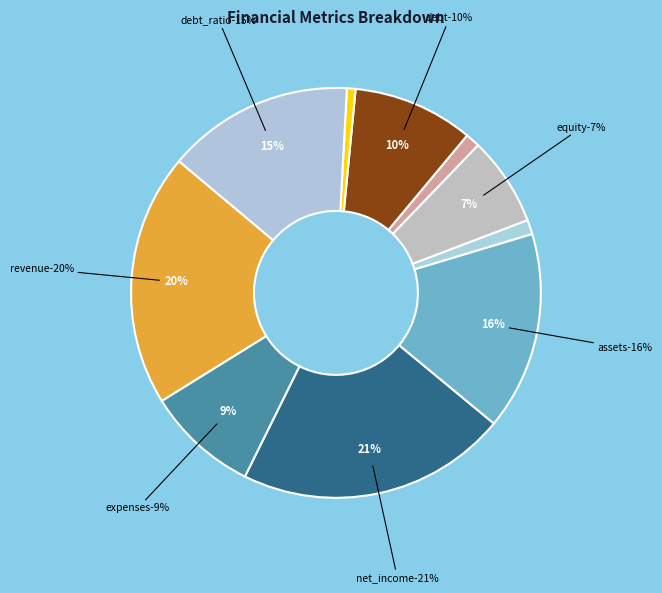

Combined, do equity_ratio and assets account for over 50%?

No